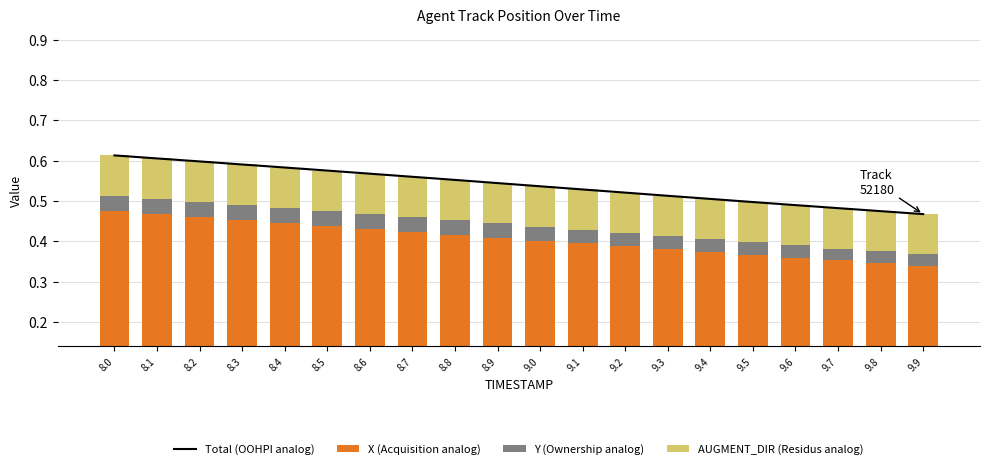

What is the difference between the maximum and minimum values in the Total (OOHPI analog) series?

0.1